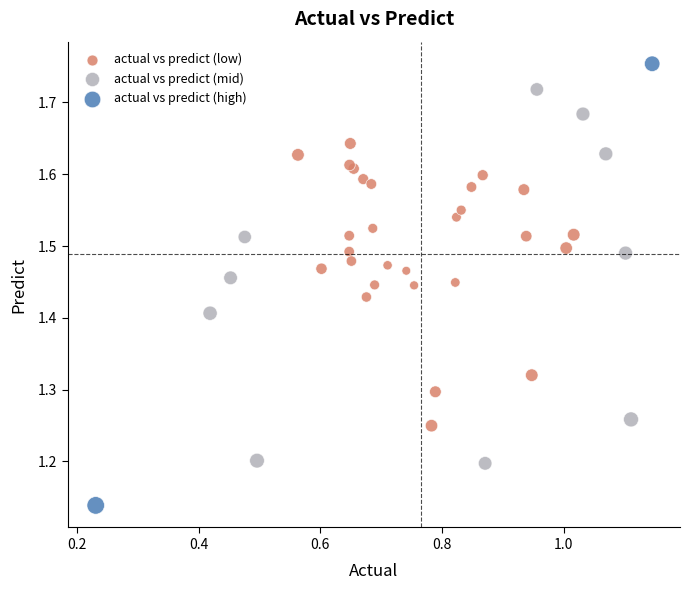

What are all the series names shown in the legend?

actual vs predict (low), actual vs predict (mid), actual vs predict (high)